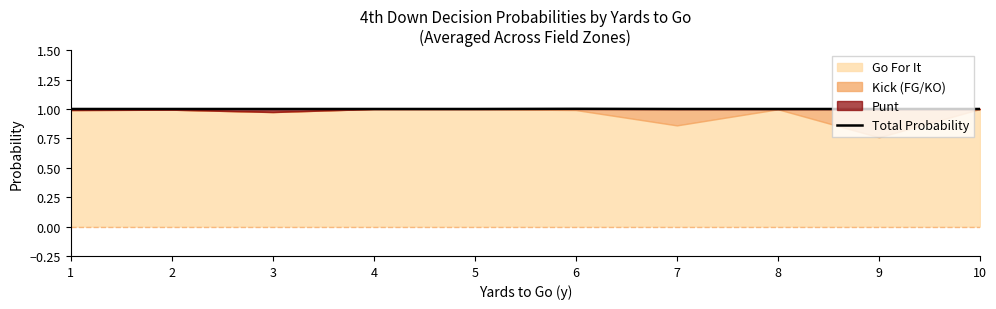

Rank the categories by value from highest to lowest.

6, 1, 2, 3, 4, 5, 7, 8, 9, 10